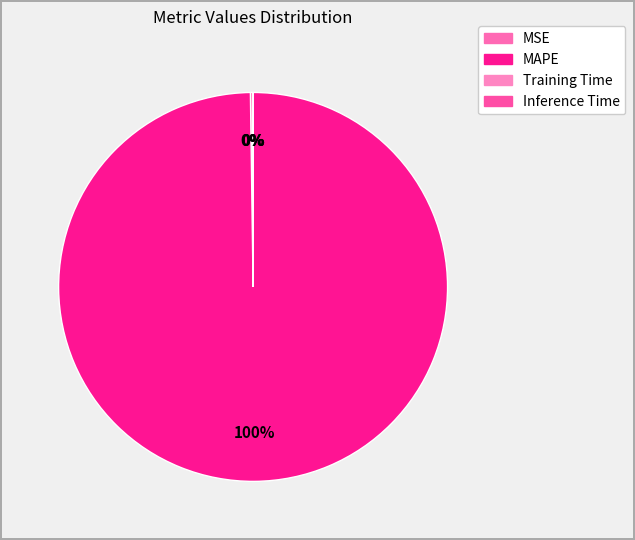

How many segments does this pie chart have?

4